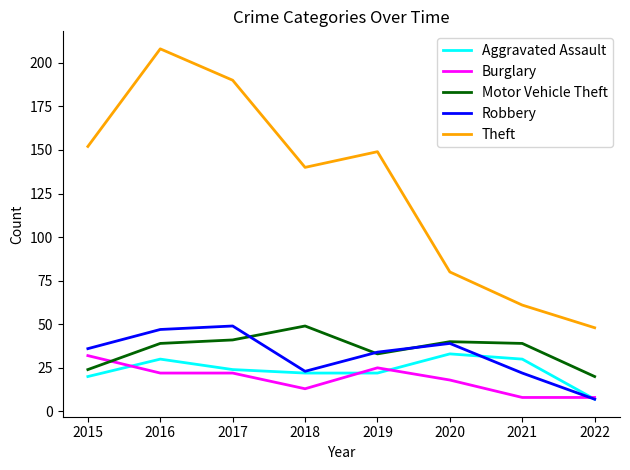

How many distinct data groups are displayed?

5